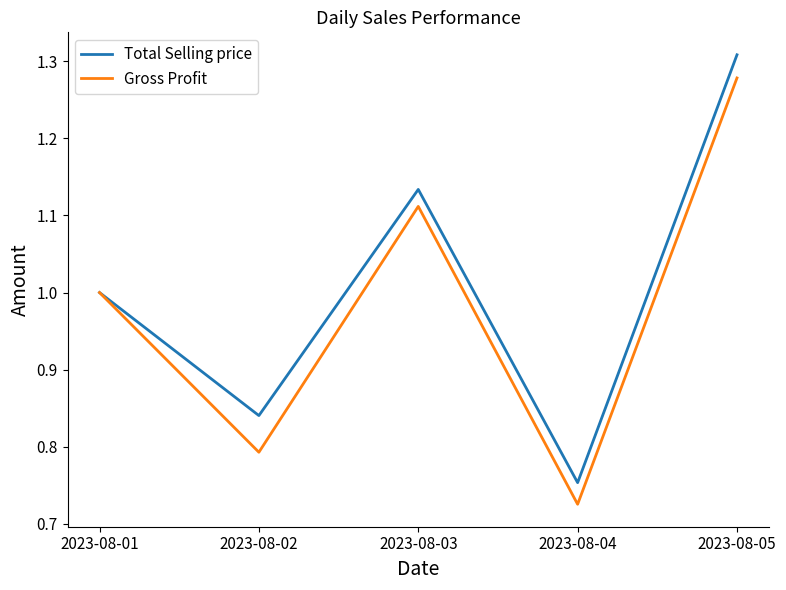

True or false: Gross Profit has a value of 1.4 at 2023-08-02.

False